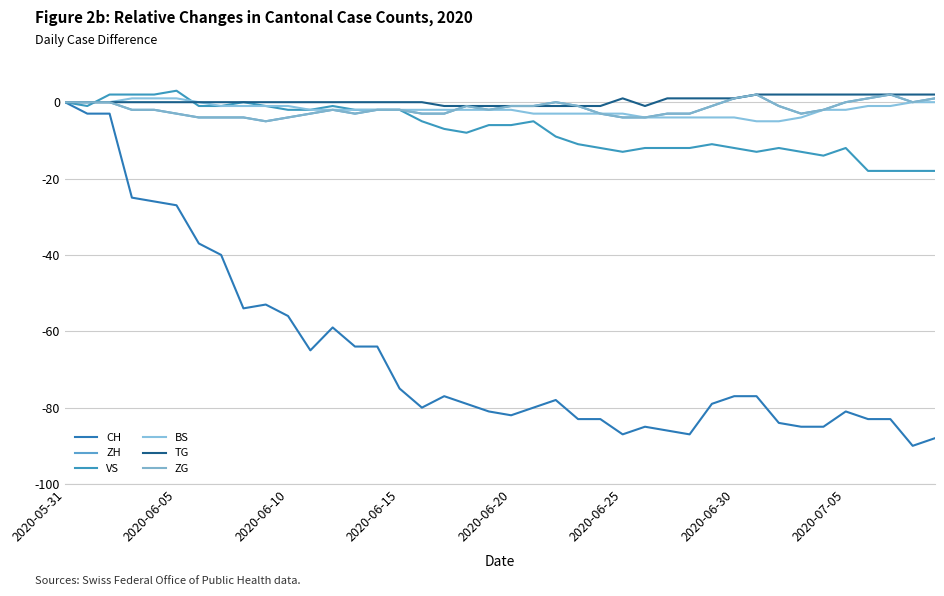

What is the sum of all ZH values?

-69